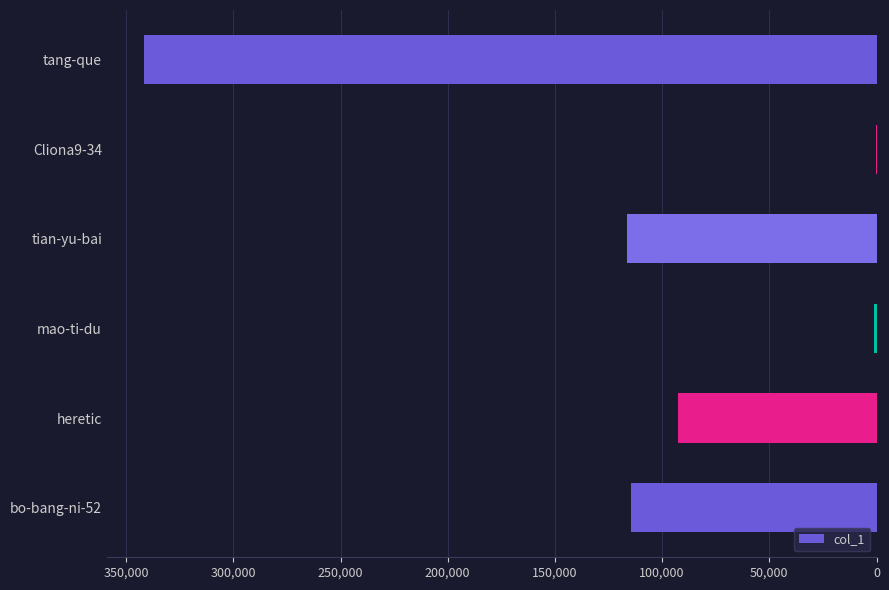

What is the greatest value displayed?

341896